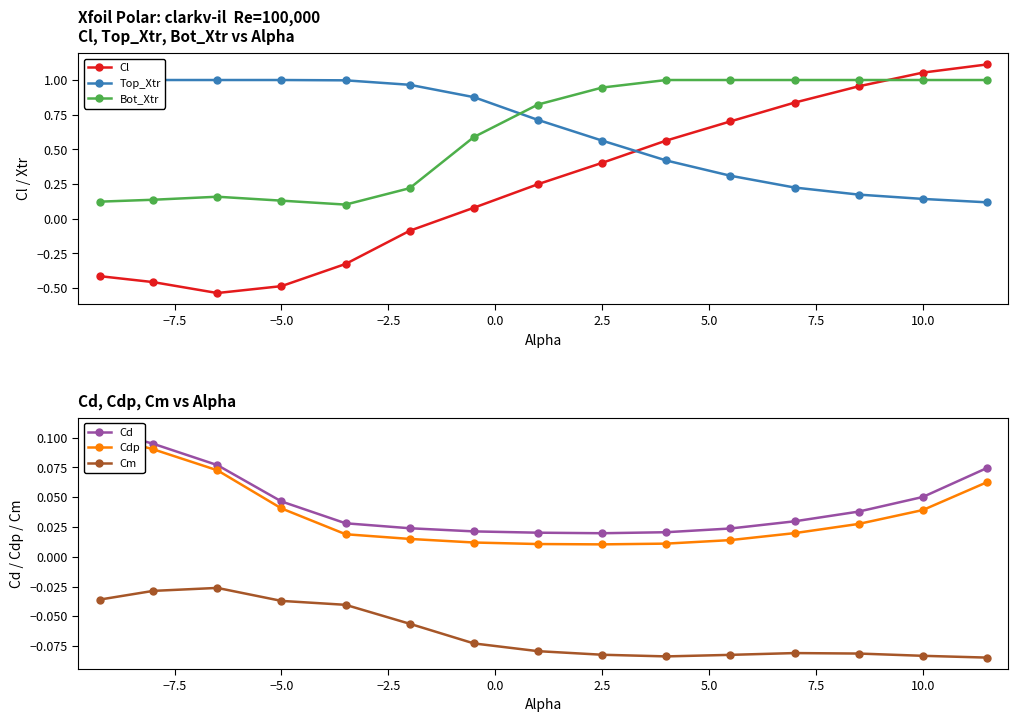

Which series has the largest total across all categories?

Top_Xtr